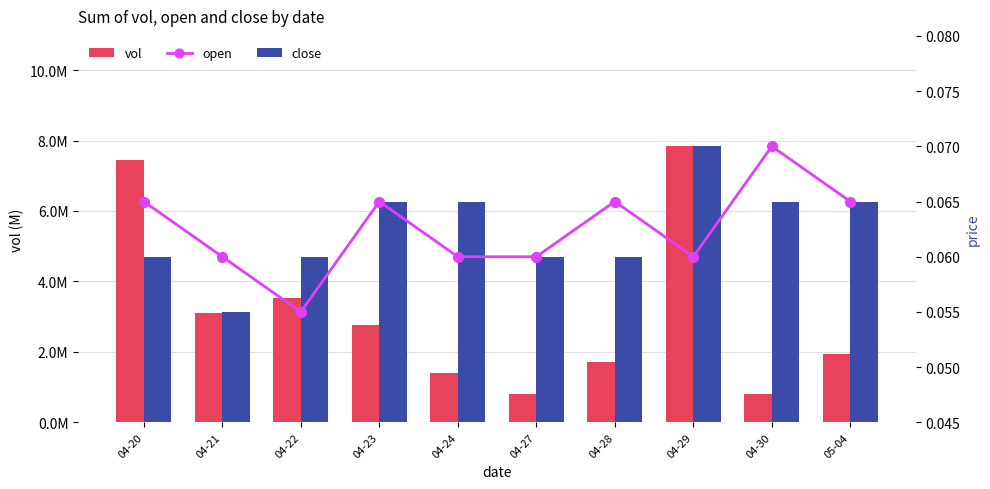

Are the bars horizontal?

No